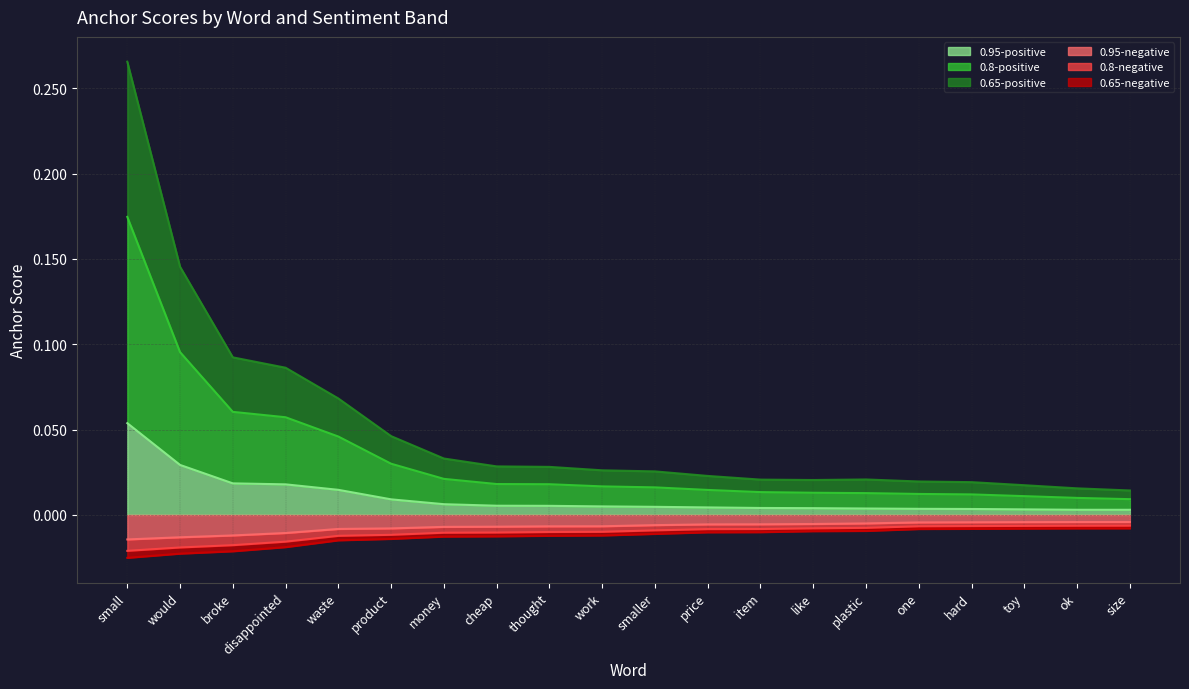

True or false: 0.95-positive and 0.95-negative intersect in this chart.

False